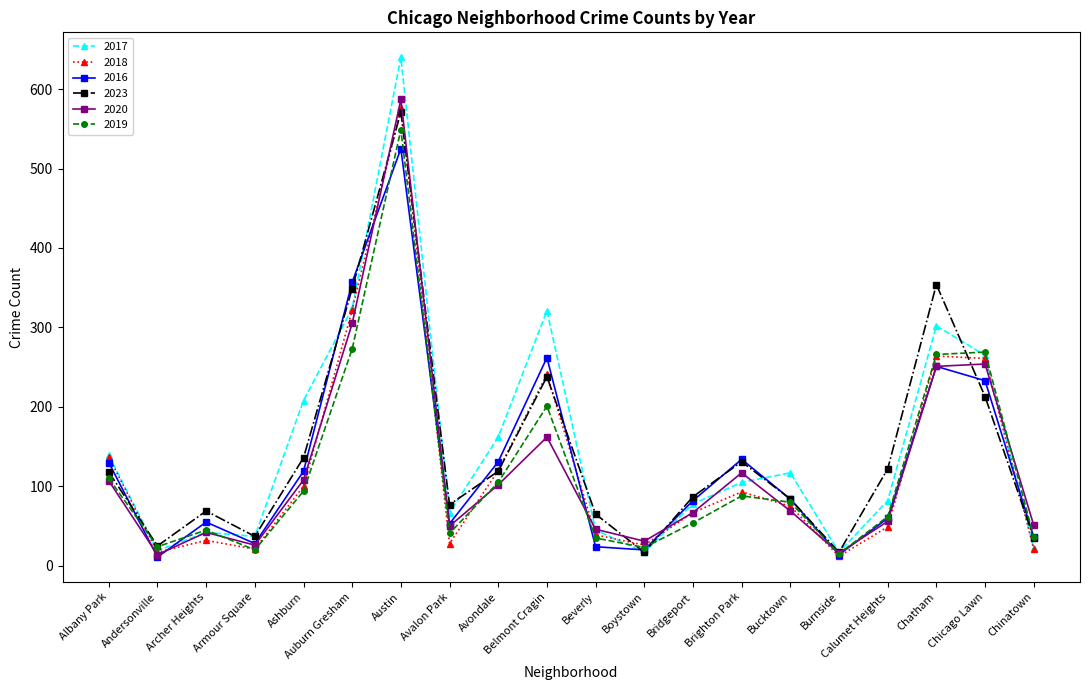

Between which two adjacent categories do 2019 and 2018 first intersect?

Albany Park and Andersonville